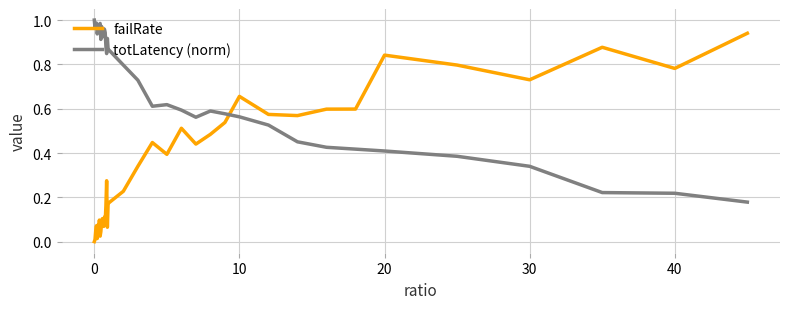

After their last crossing, which series has the higher values: totLatency (norm) or failRate?

failRate